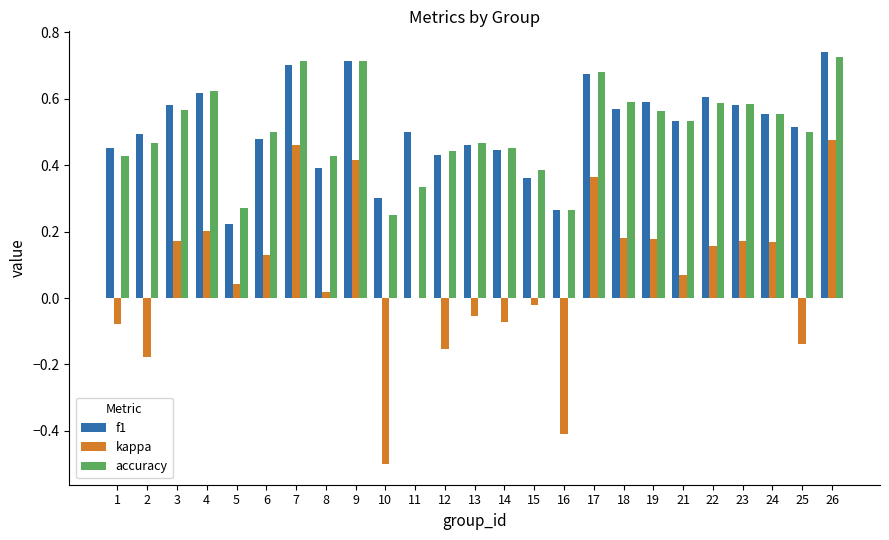

True or false: kappa has a value of 0.5 at 26.

True